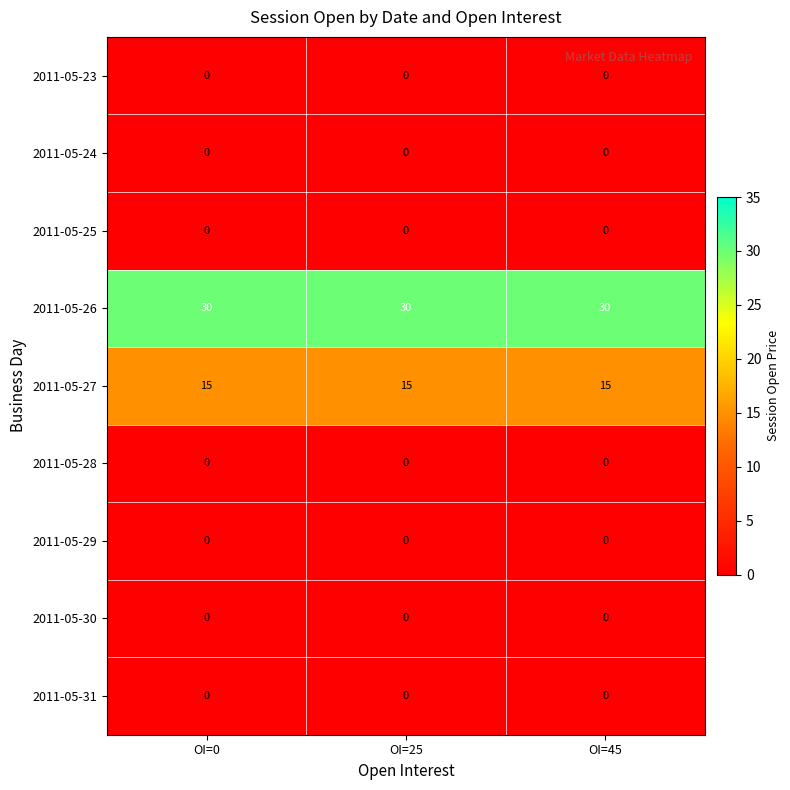

Is it true that 2011-05-31 equals 0 at OI=0?

True